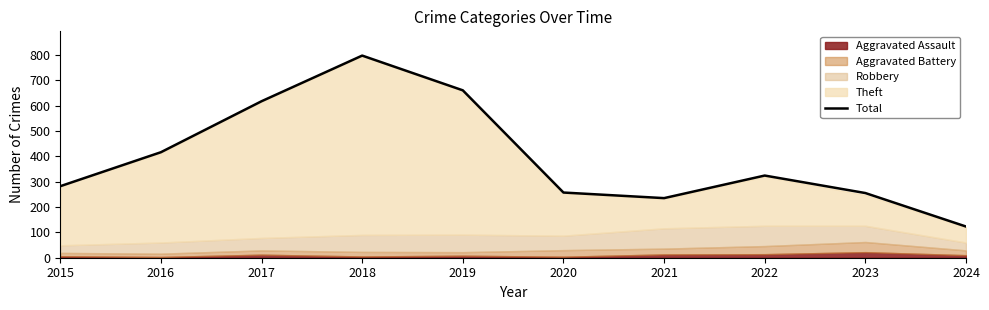

Where is the first local maximum?

2018